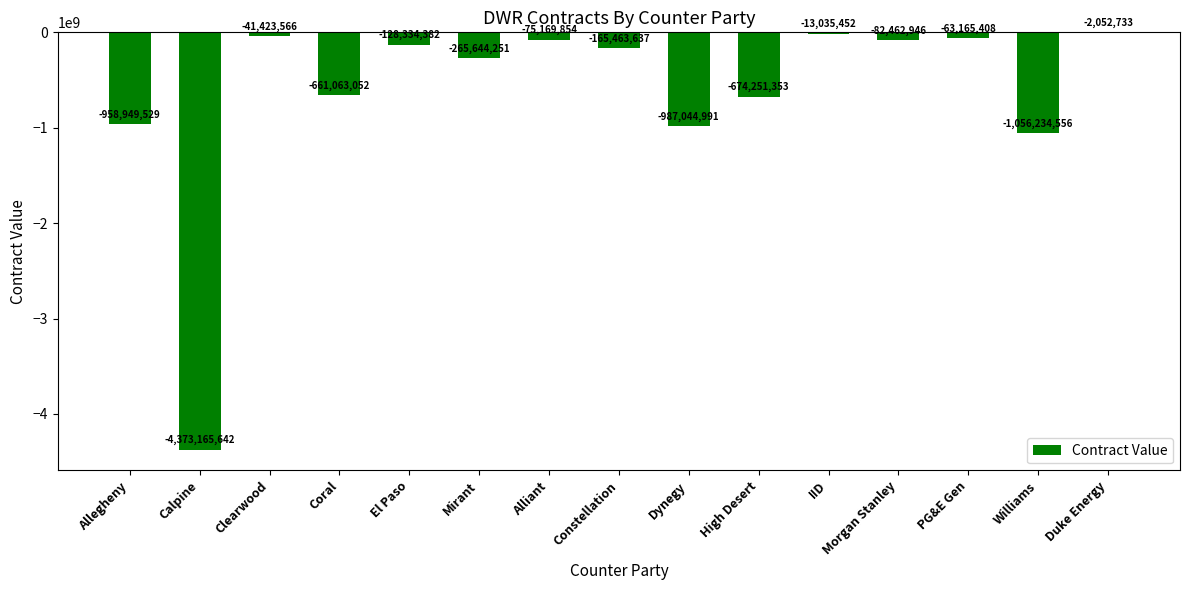

At which category does the chart reach its peak across all series?

Duke Energy